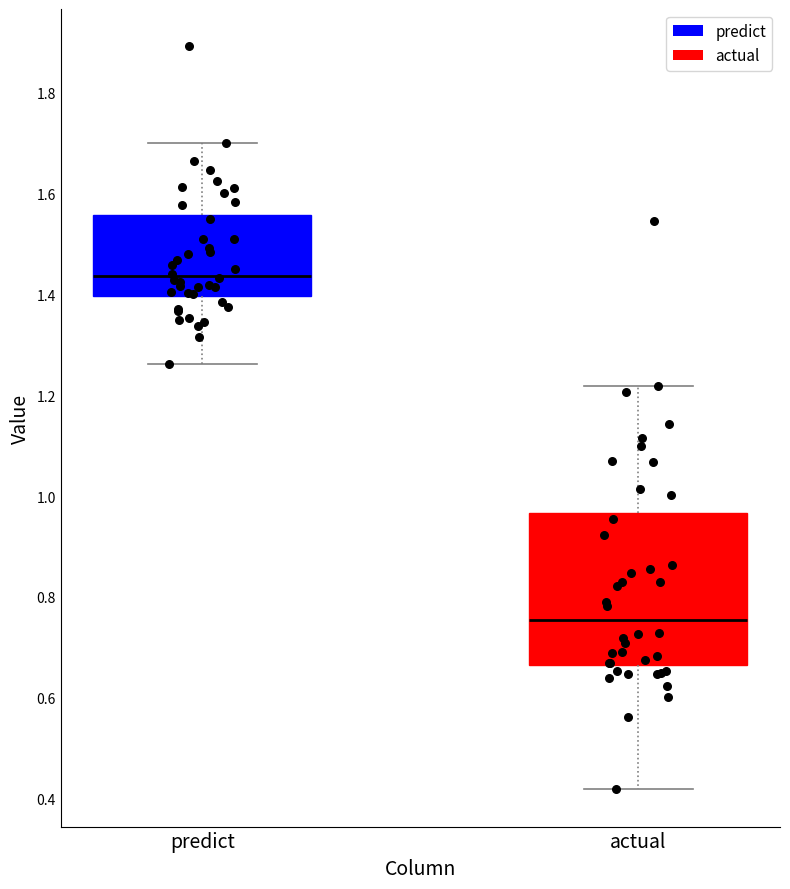

Which box has the lowest median line?

actual